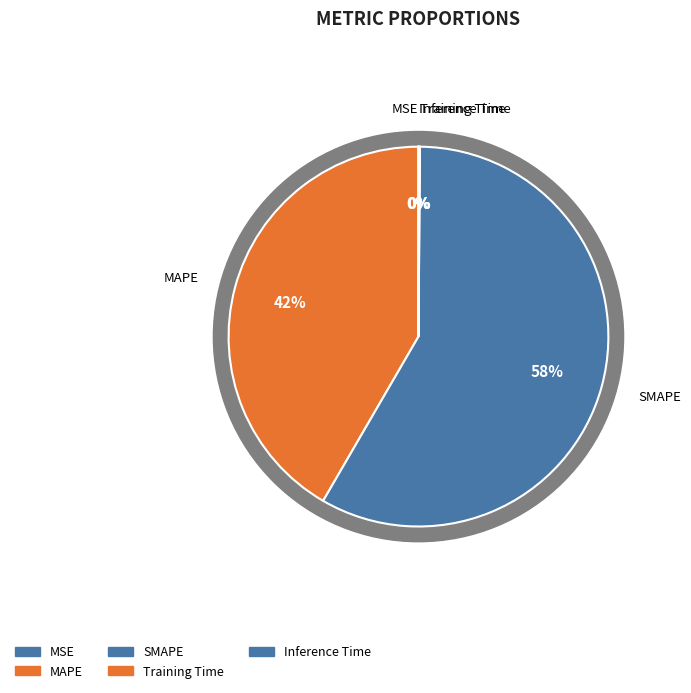

Between Inference Time and Training Time, which is larger?

Inference Time